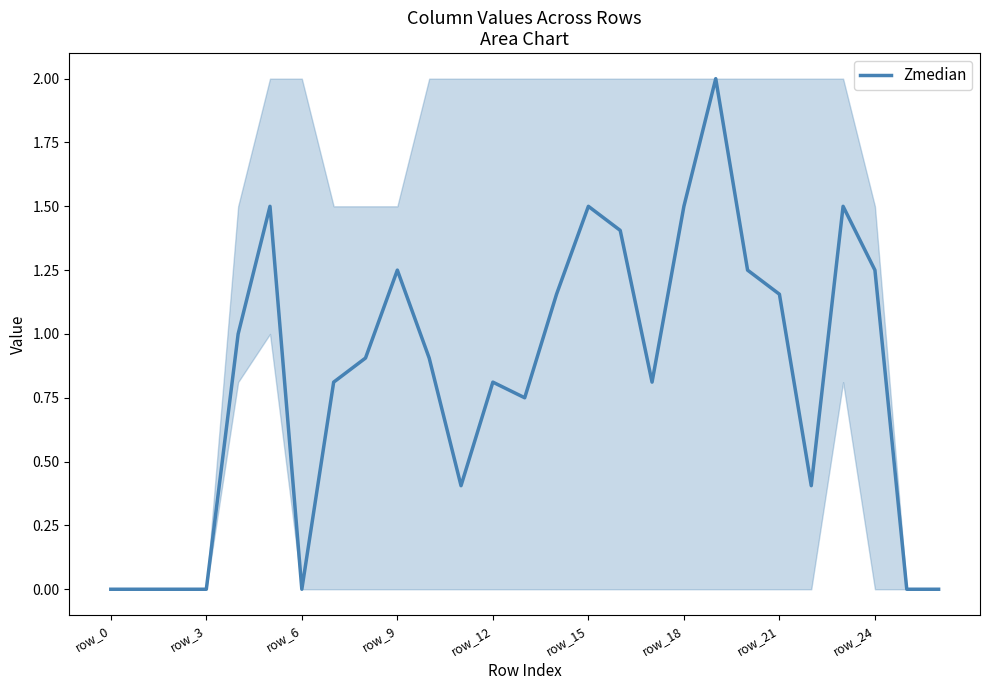

What is the difference between the maximum and minimum values?

2.0